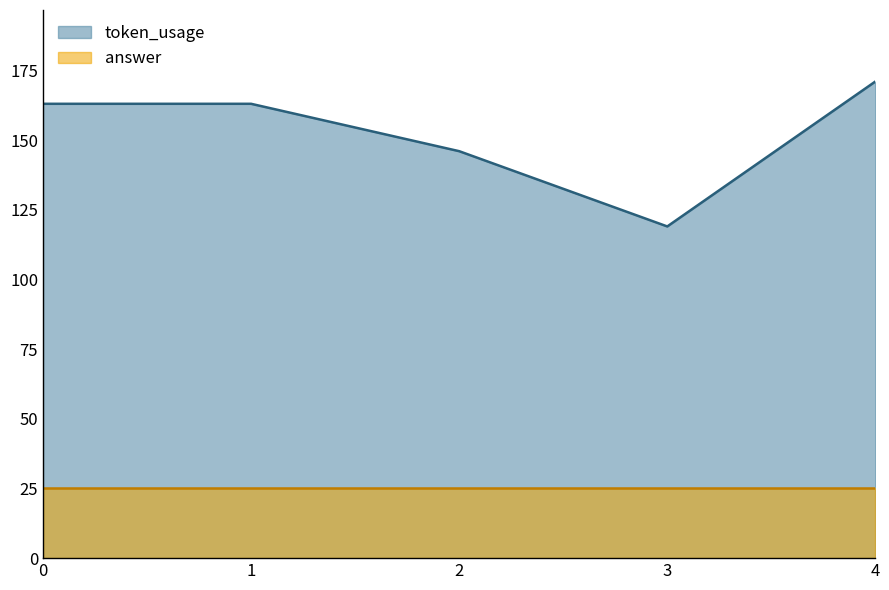

Reading right to left, extract all data points from this chart.

171	119	146	163	163